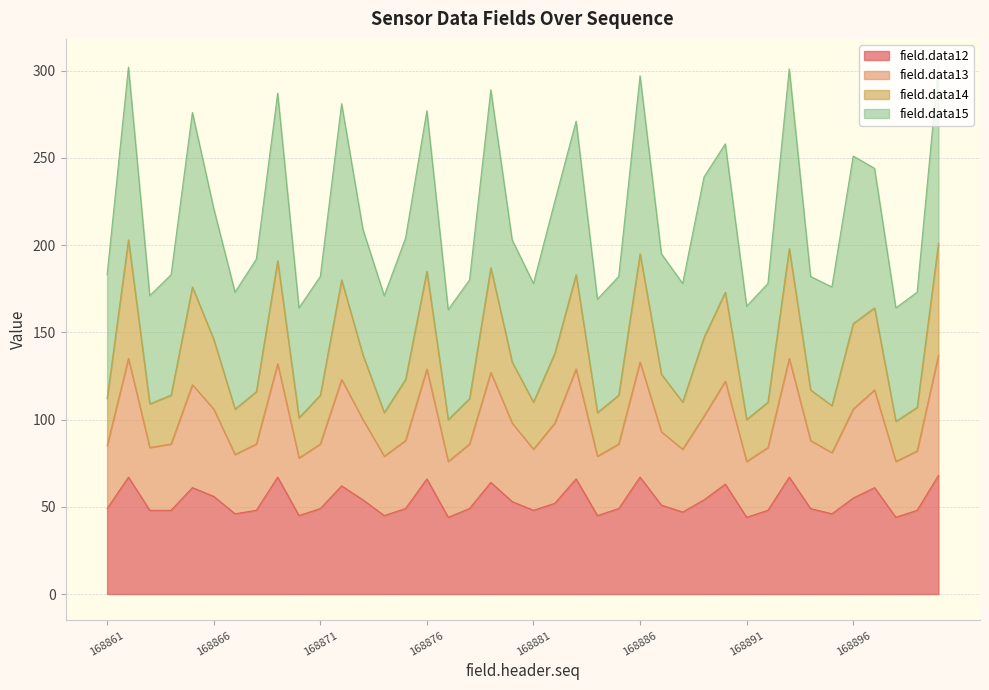

True or false: field.data14 and field.data13 intersect in this chart.

False